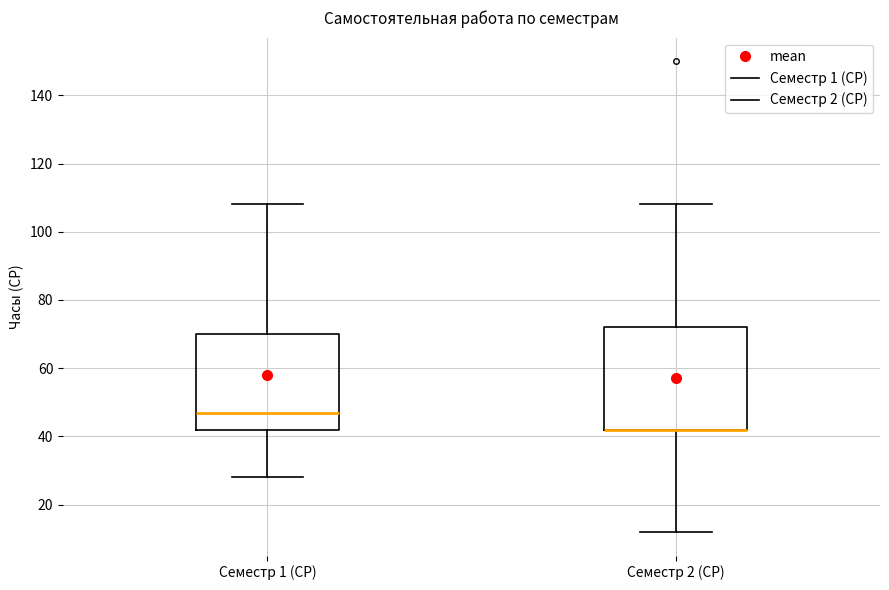

Where is the upper edge of the box for Семестр 1 (СР) on the y-axis? The values are not printed on the chart, so give them approximately, as read against the axis.

70